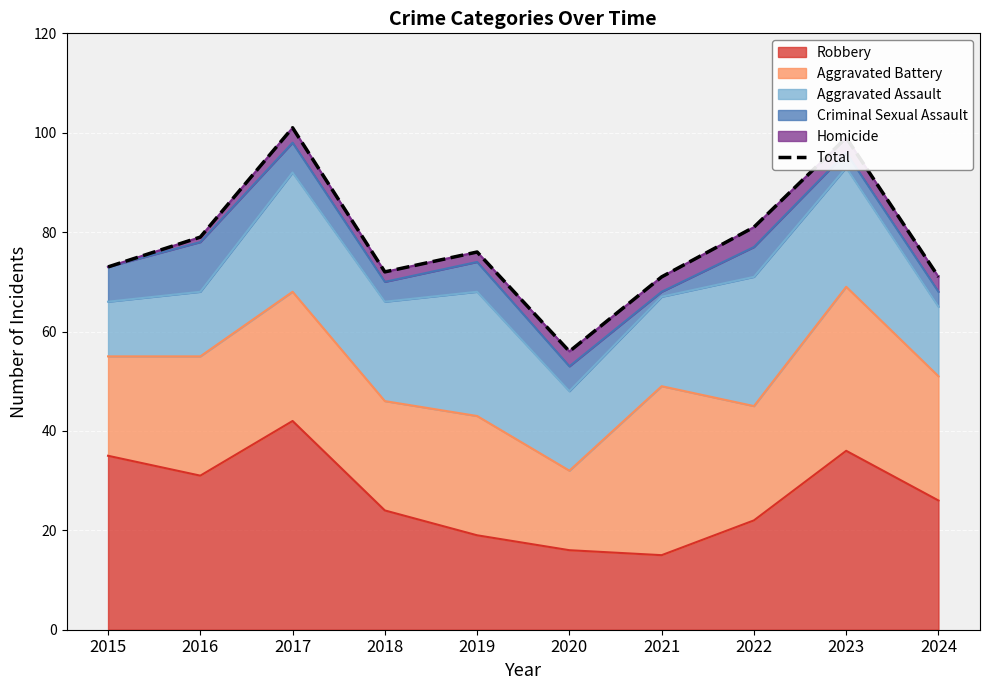

How many points are higher than both their immediate neighbors (excluding endpoints)?

3